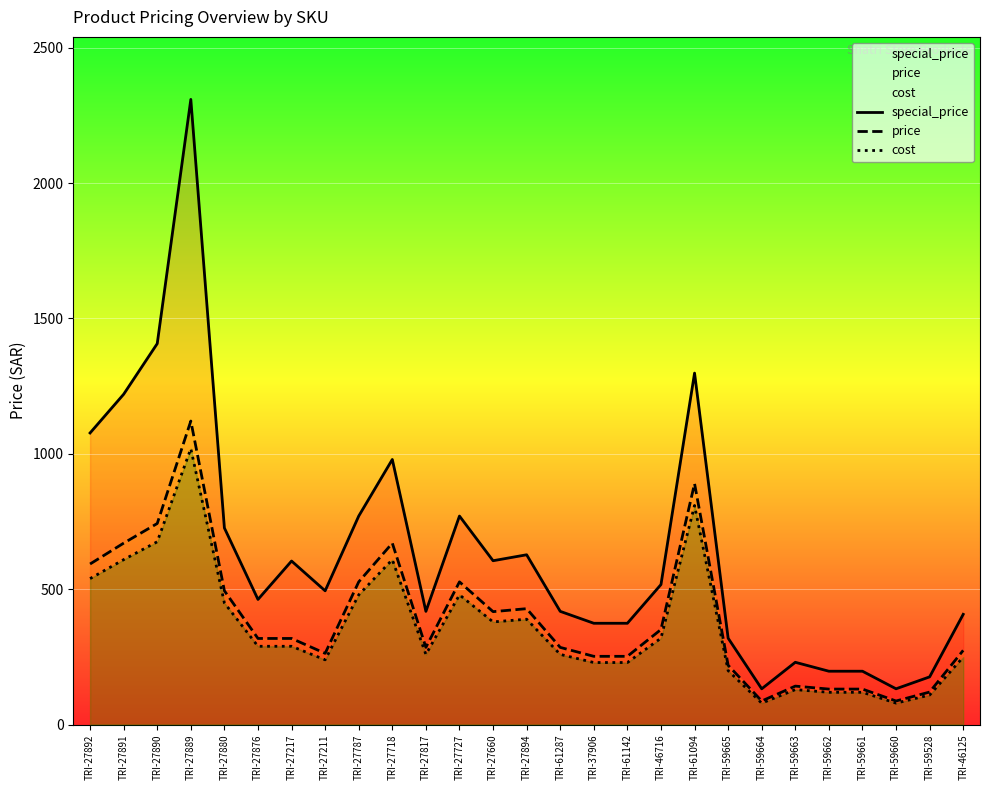

At TRI-27876, list the series in order from smallest to largest.

cost, price, special_price